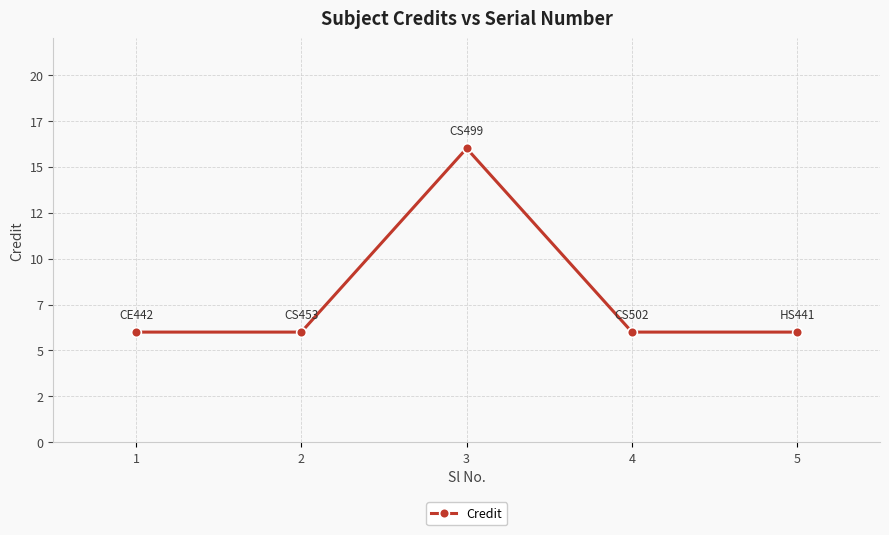

Does the chart have visible grid lines?

Yes